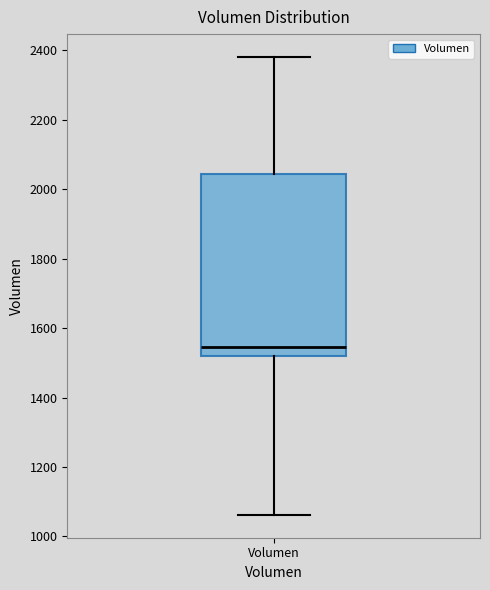

Where does the median line of the box for Volumen sit on the y-axis? The values are not printed on the chart, so give them approximately, as read against the axis.

1540